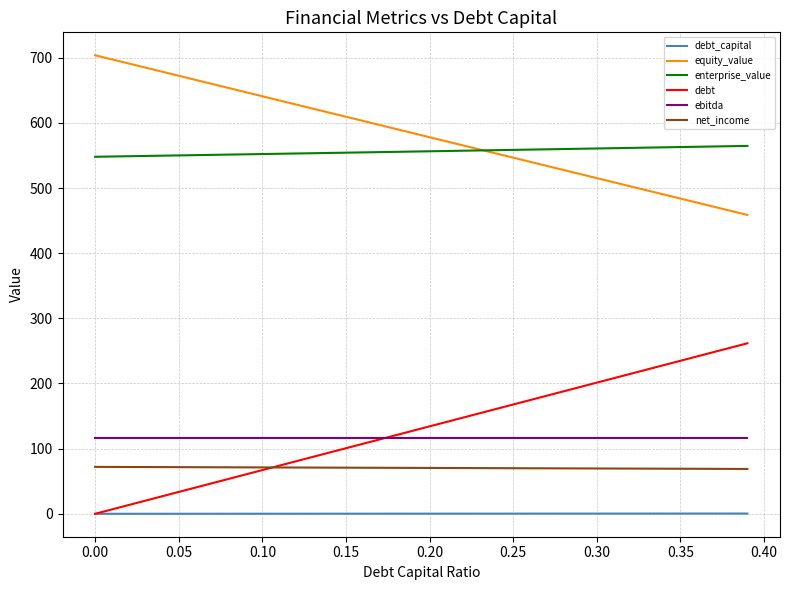

What is the maximum value for debt?

261.7